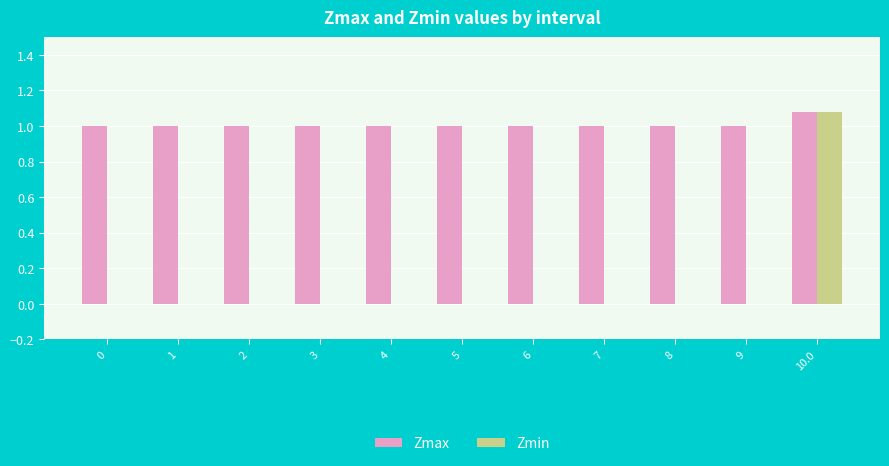

What is the sum of all Zmax values?

11.1